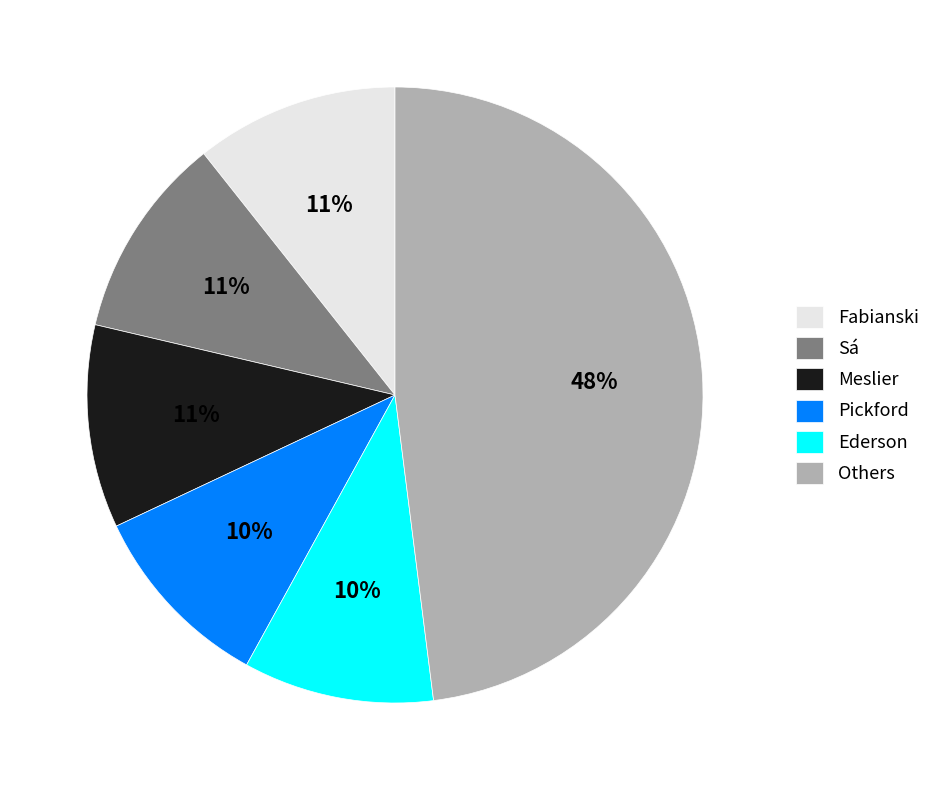

Between Meslier and Pickford, which is larger?

Meslier